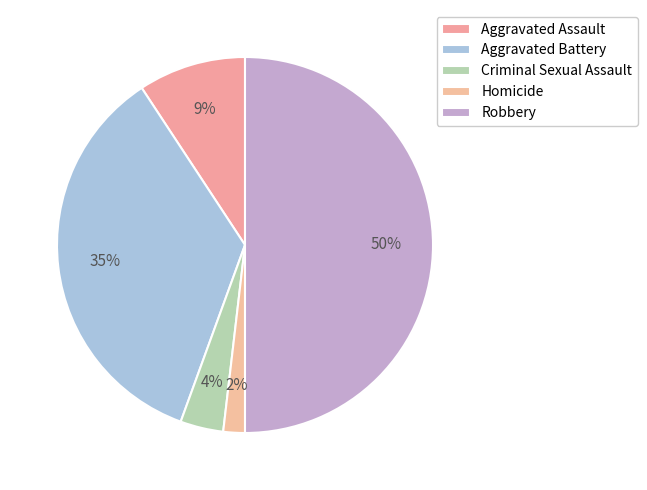

To the nearest percent, what percentage of the pie is Aggravated Battery?

35%